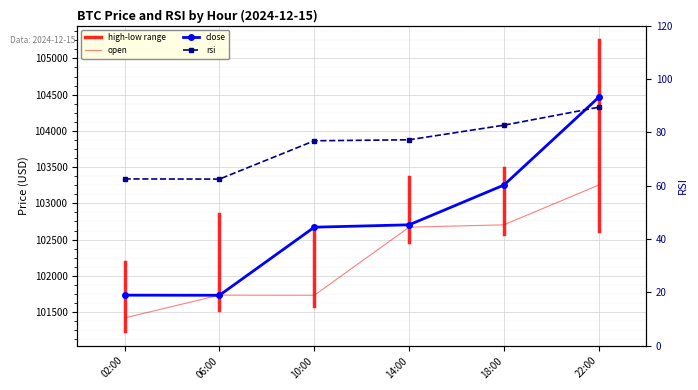

Reading right to left, list all the values displayed in this chart.

open: 103253.0	102704.0	102671.4	101732.1	101733.8	101420.0
close: 104464.0	103252.9	102704.0	102671.4	101732.1	101733.8
rsi: 89.4	82.7	77.2	76.8	62.5	62.5